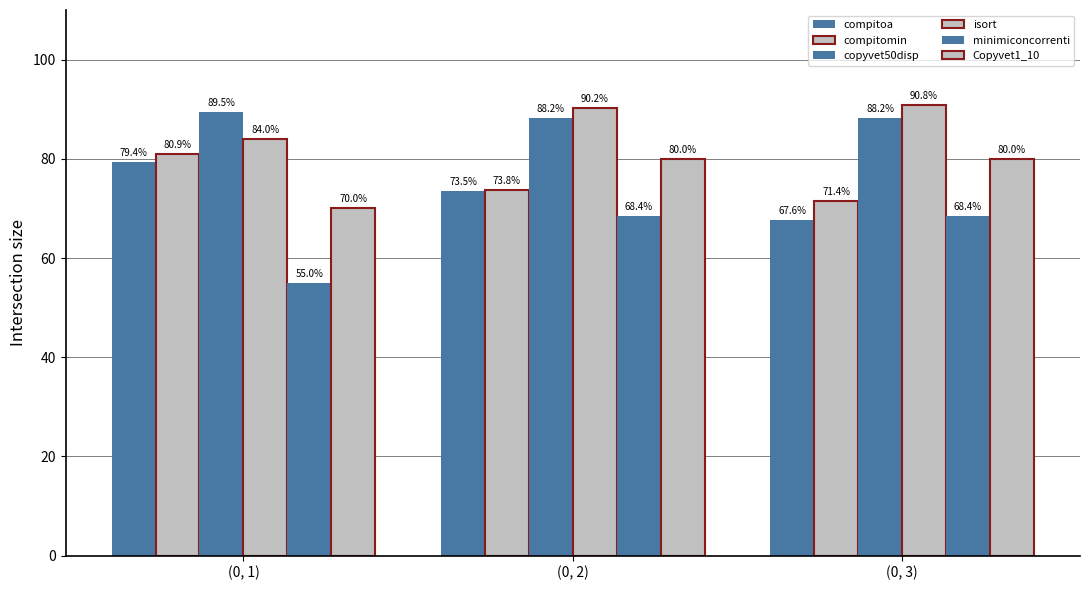

What is the label of the 1st bar from the left?

(0, 1)